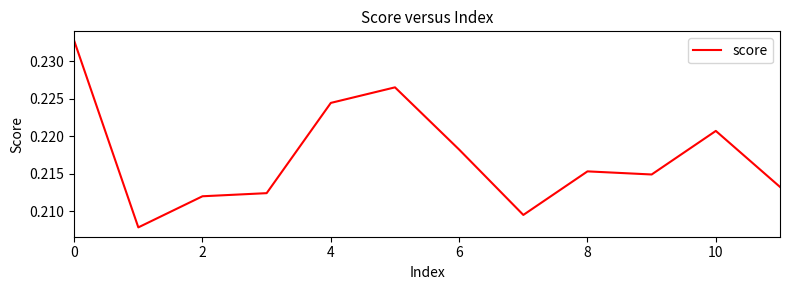

Is this an area chart (filled region under the line)?

No